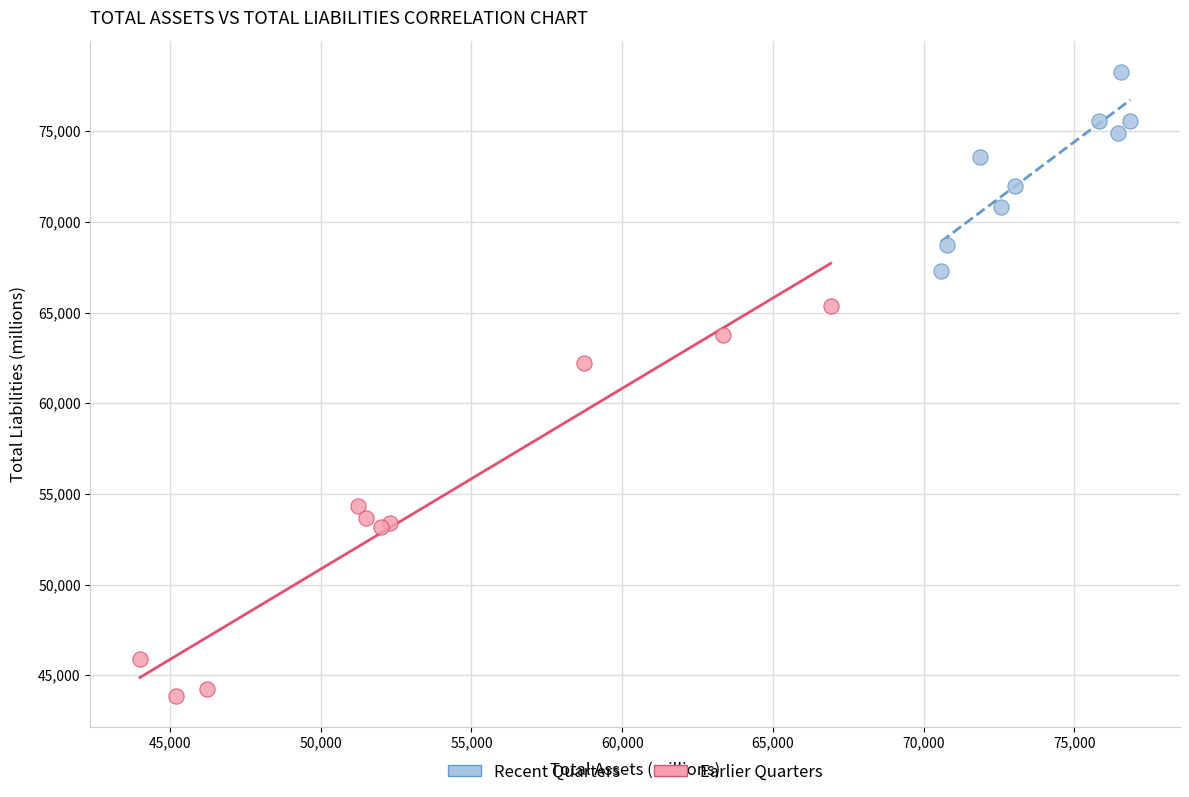

What are all the series names shown in the legend?

Recent Quarters, Earlier Quarters